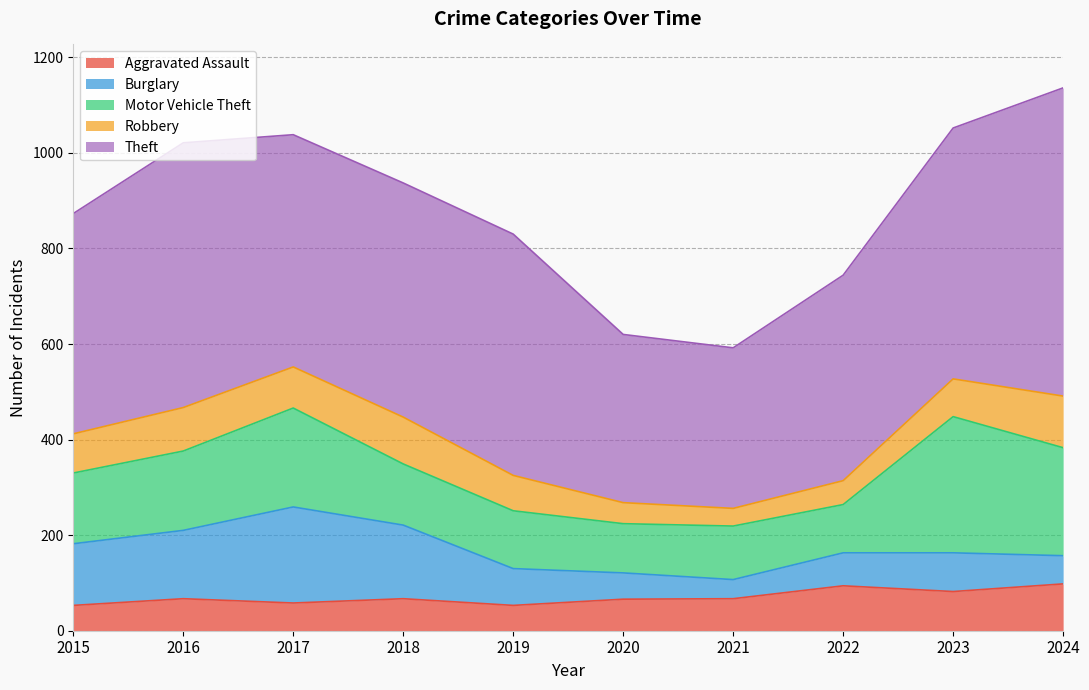

Which series has the largest total across all categories?

Theft